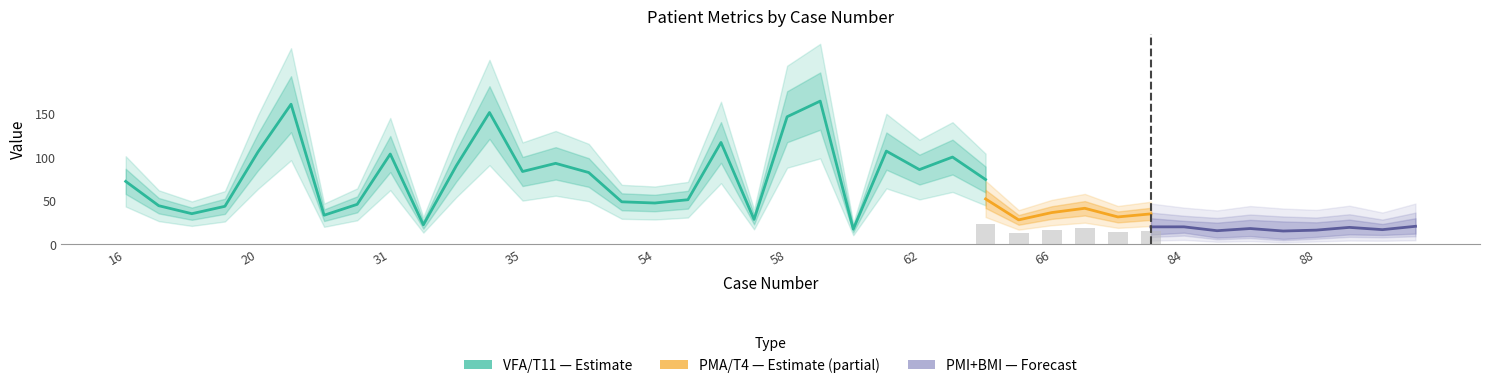

At how many categories does at least one series exceed 108?

5